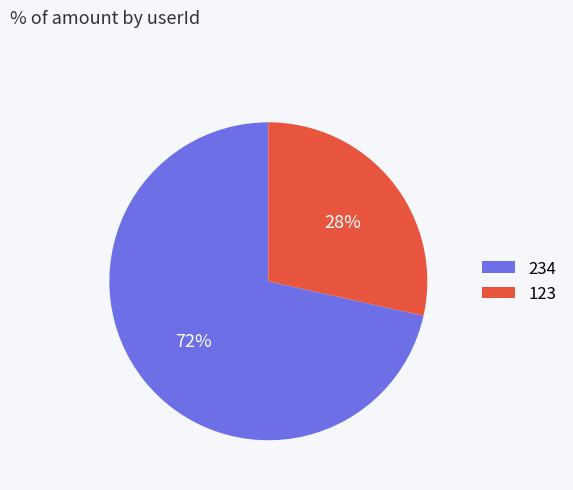

Is there a majority slice in this chart?

Yes